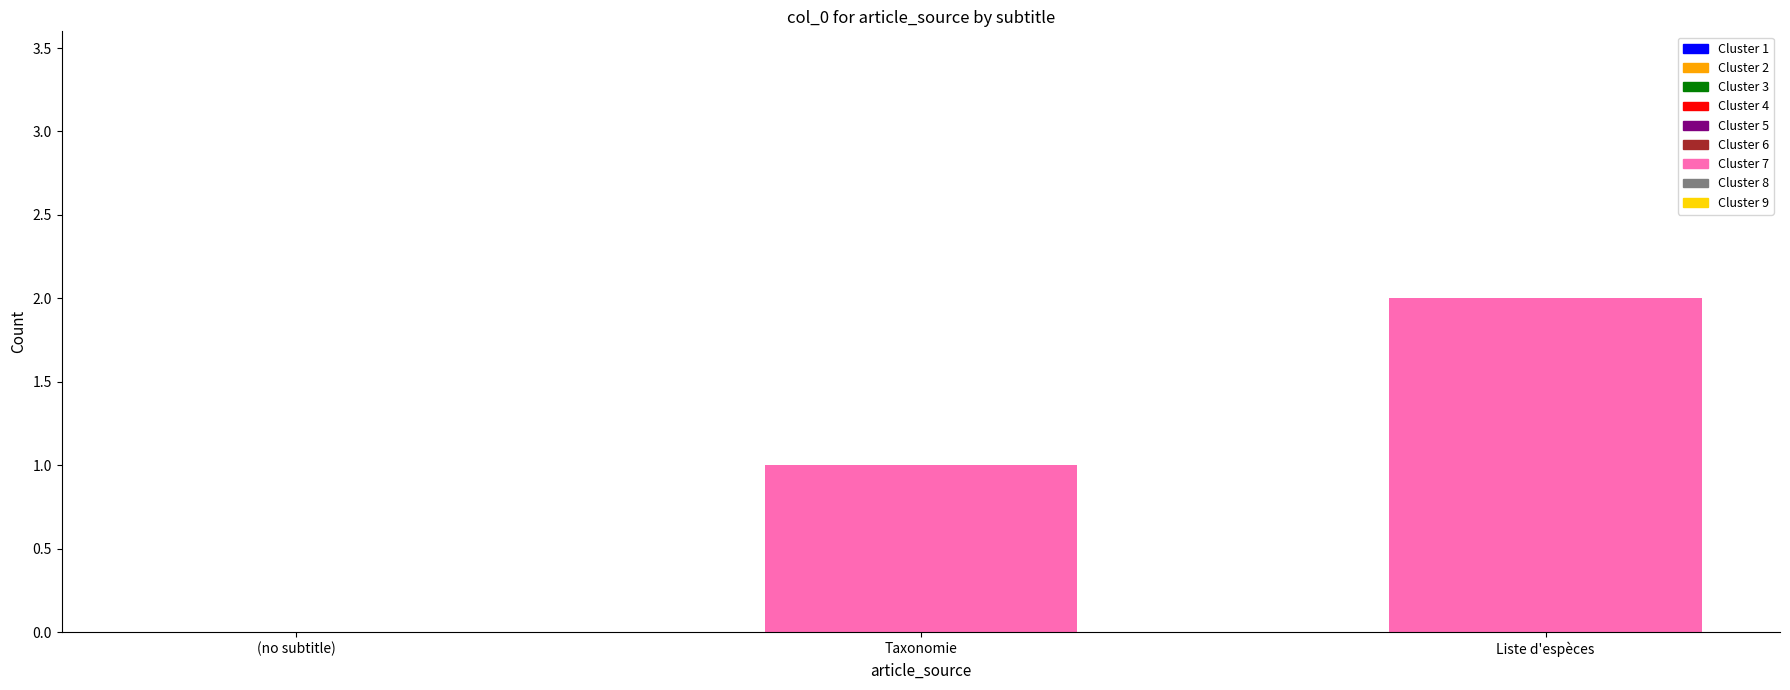

The value at (no subtitle) is 1. True or false?

False